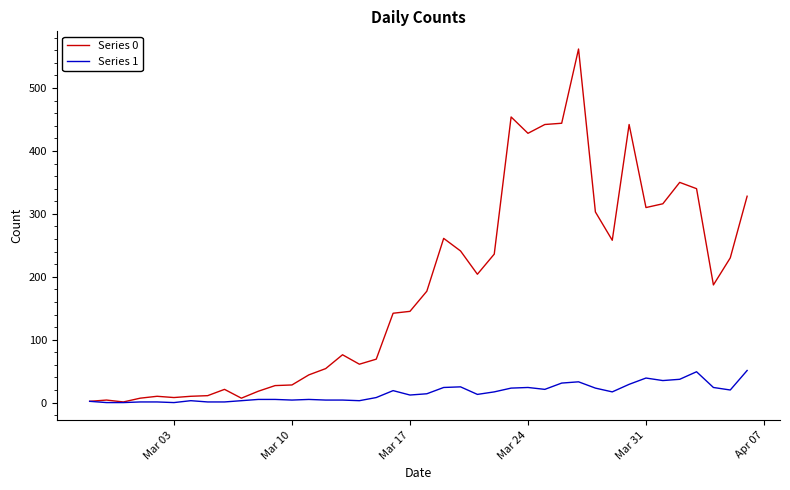

Which series has the largest range (max minus min)?

Series 0